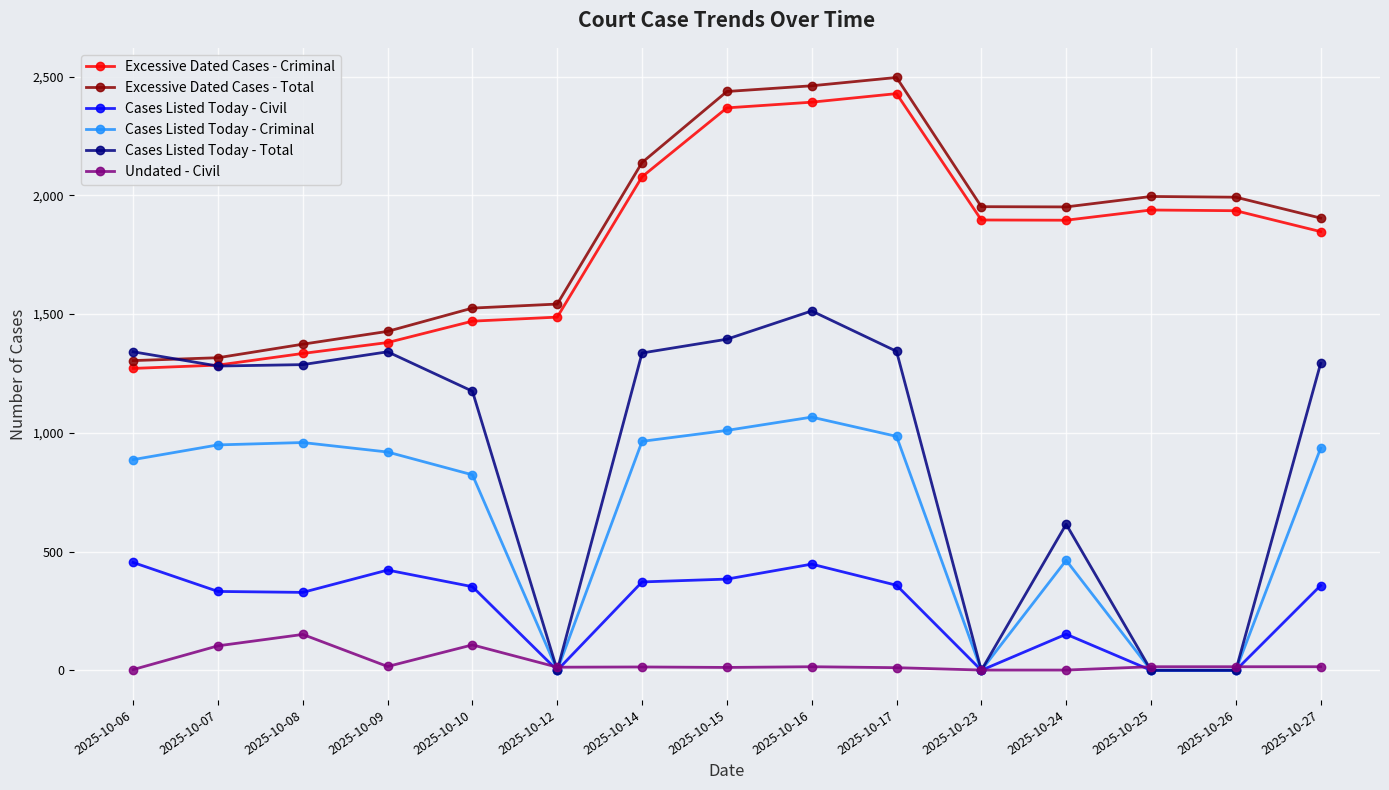

At which category does the chart reach its peak across all series?

2025-10-17